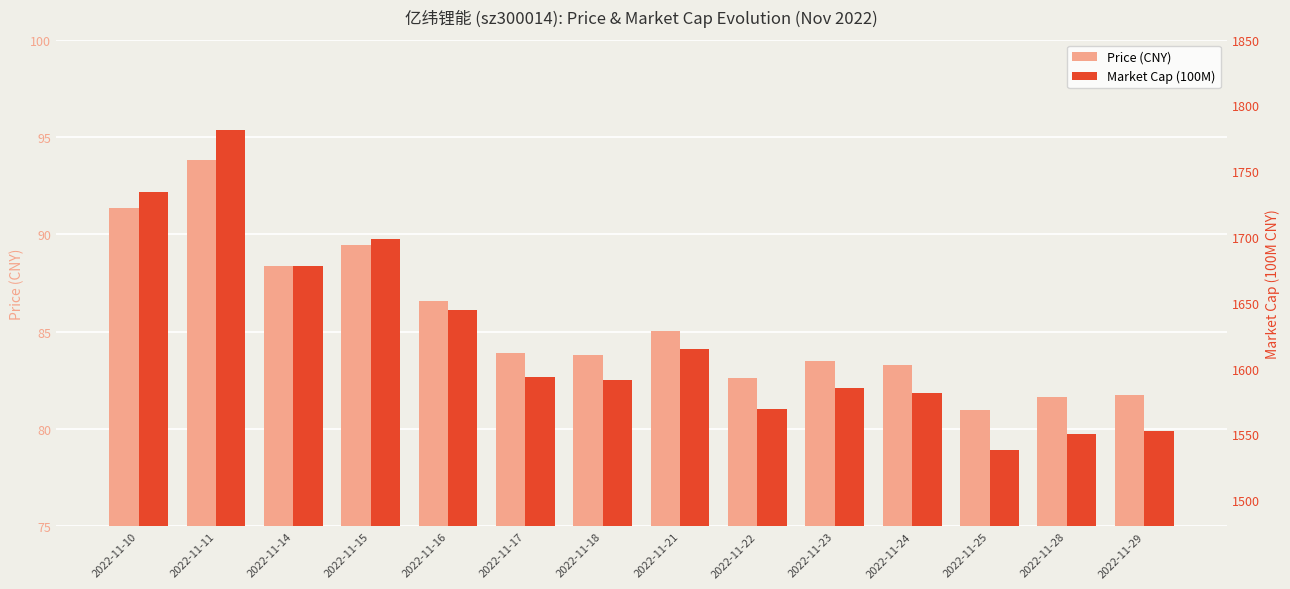

What are all the series names shown in the legend?

Price (CNY), Market Cap (100M)